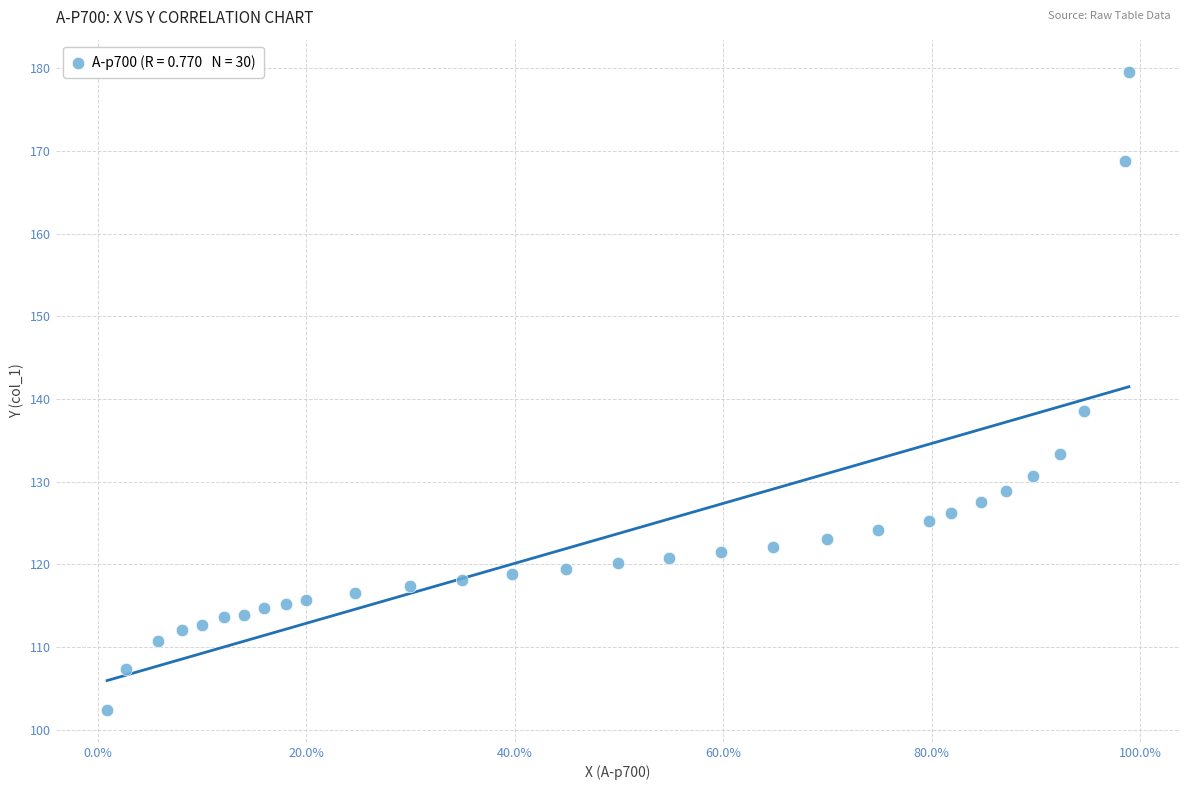

What Y value in the scatter plot is closest to 140?

138.5